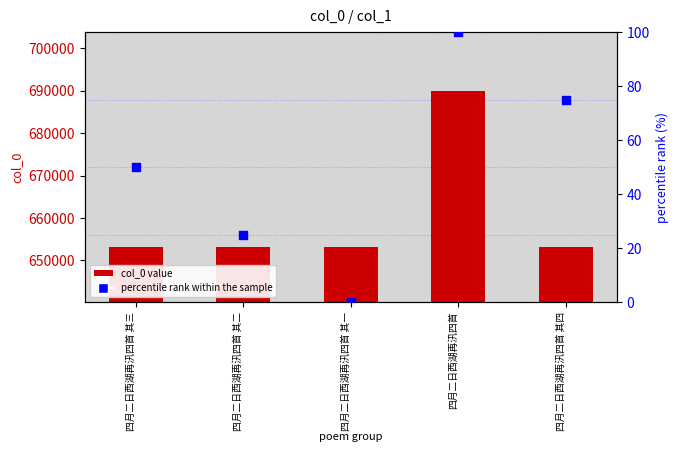

What are all the series names shown in the legend?

col_0 value, percentile rank within the sample